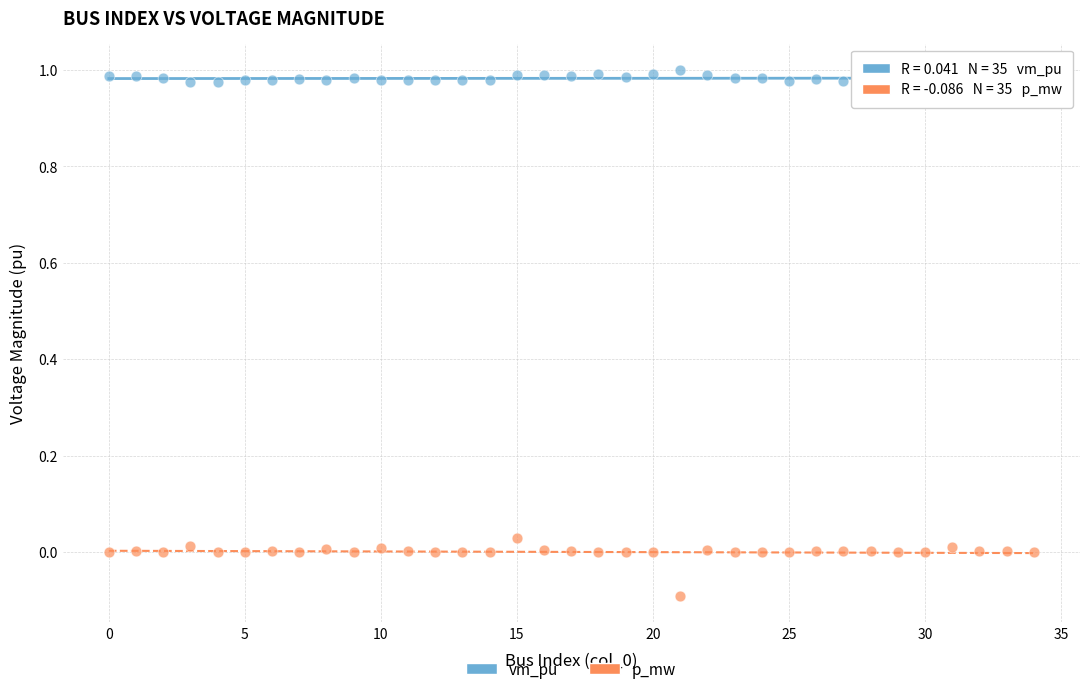

Which series contains the lowest Y value?

p_mw